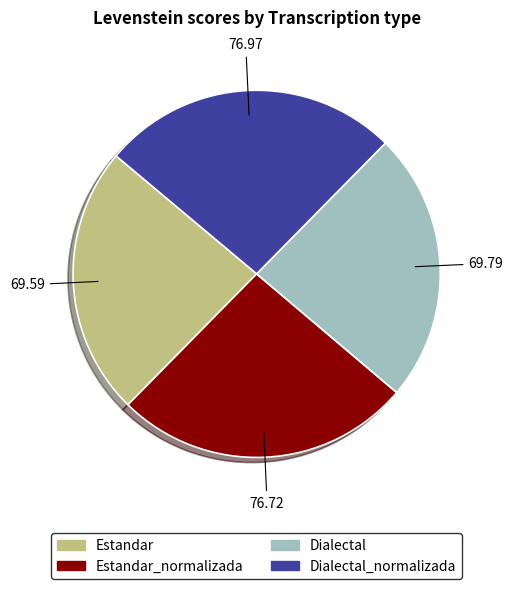

Count the number of slices in the pie.

4